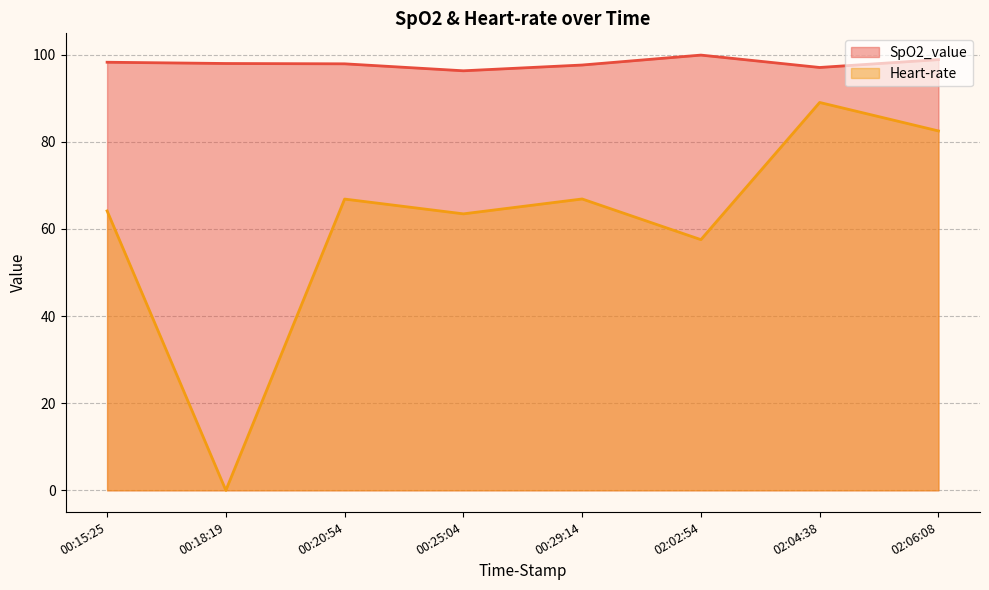

Which series has the widest spread of values?

Heart-rate